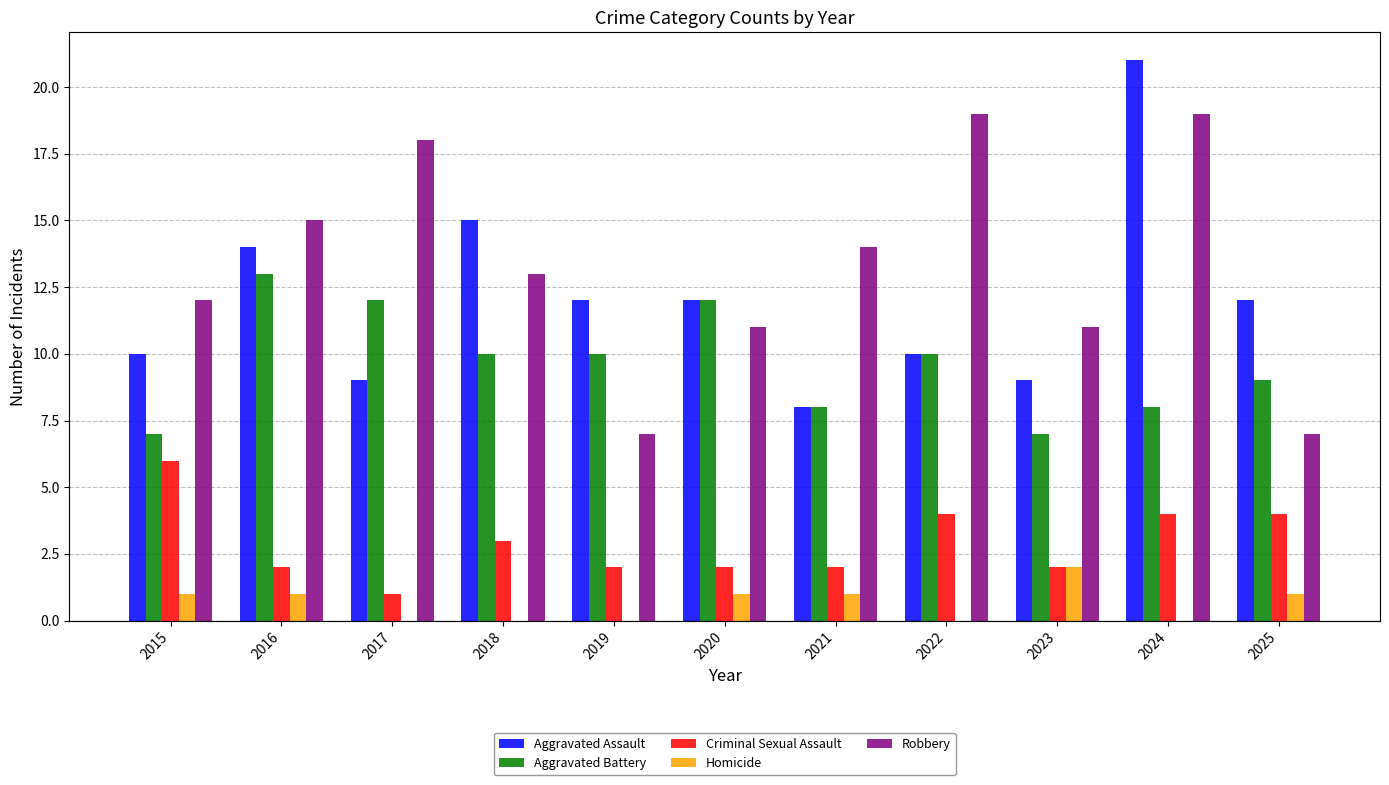

What is the average value of the Robbery series?

13